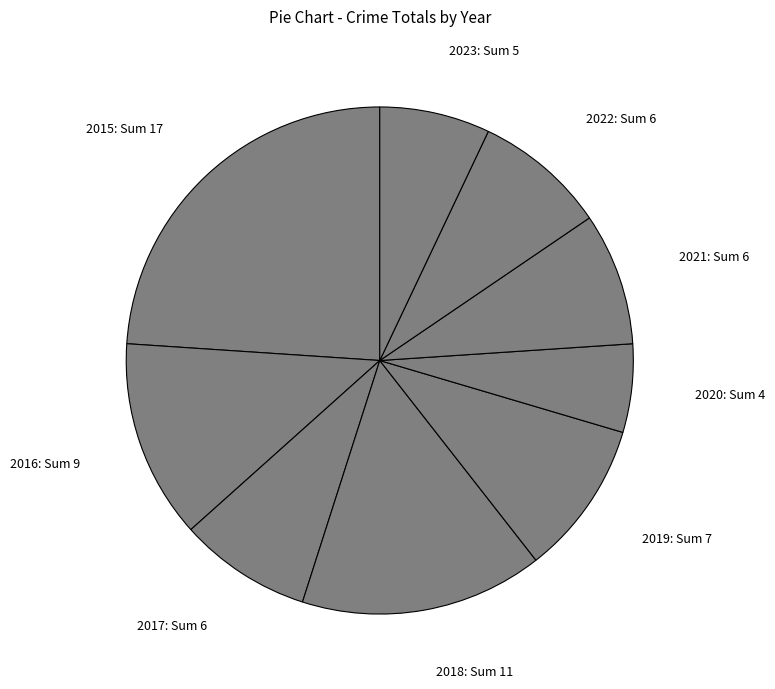

Approximately how many times larger is the value at 2020: Sum 4 compared to 2016: Sum 9?

0.4